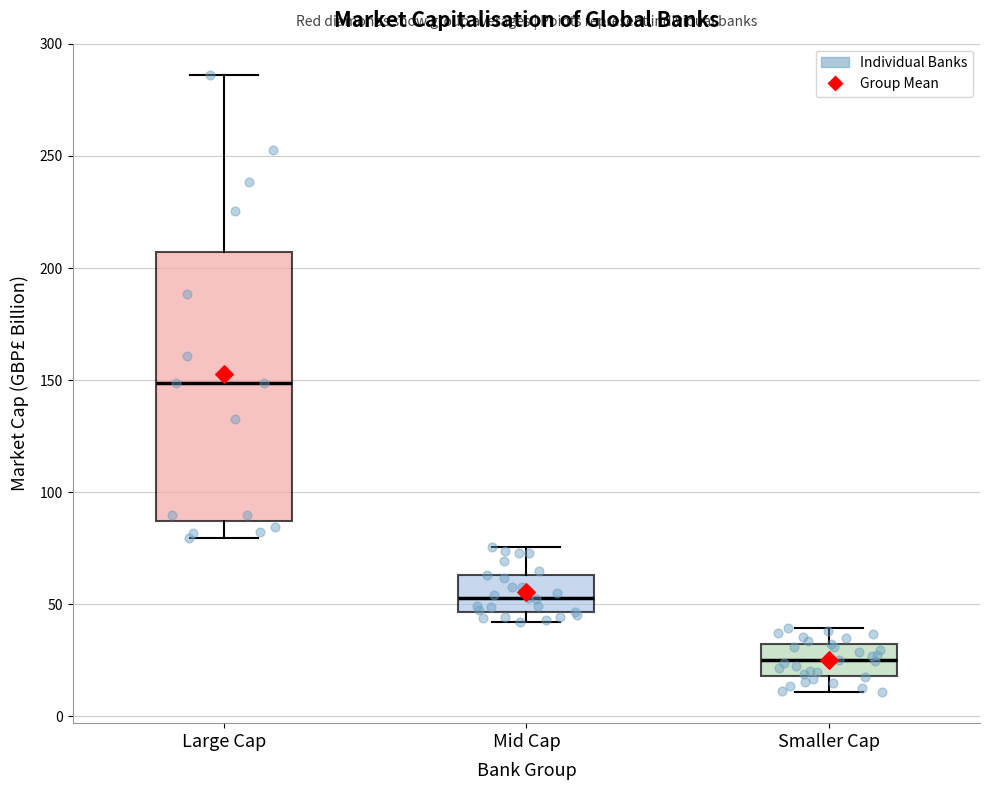

Which box has the lowest median line?

Smaller Cap